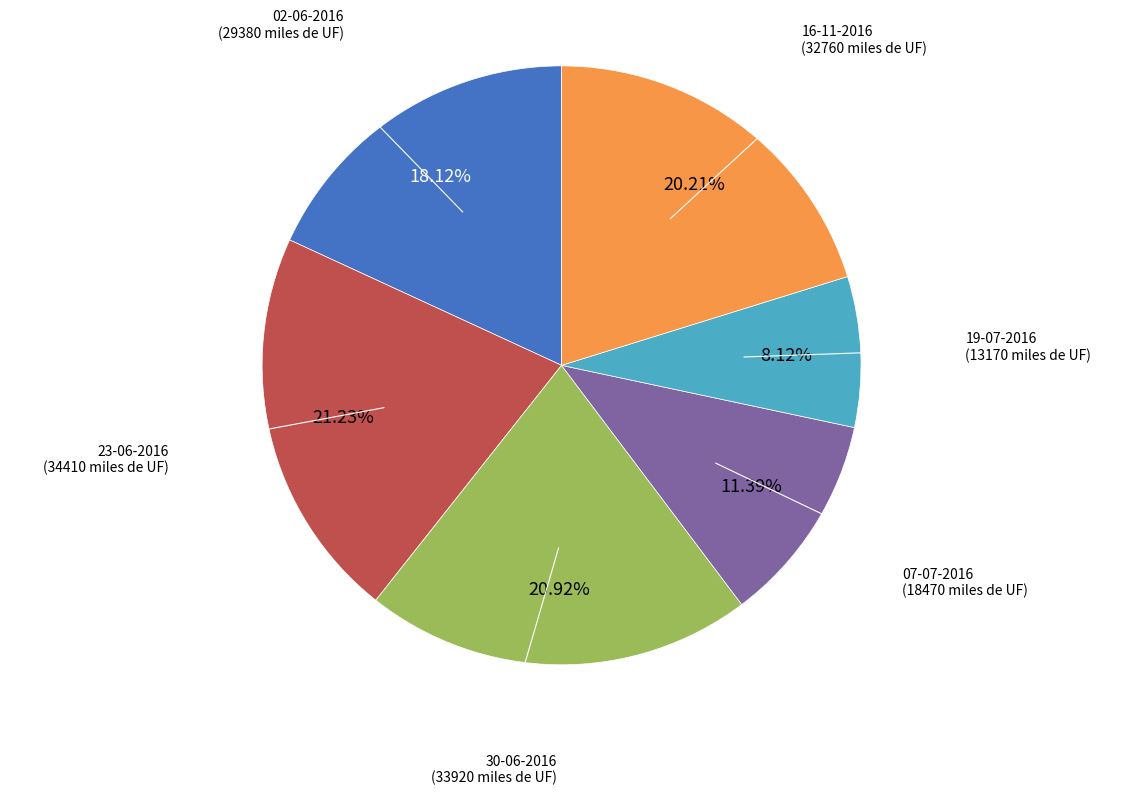

Approximately how many times larger is the value at 16-11-2016 compared to 02-06-2016?

1.1